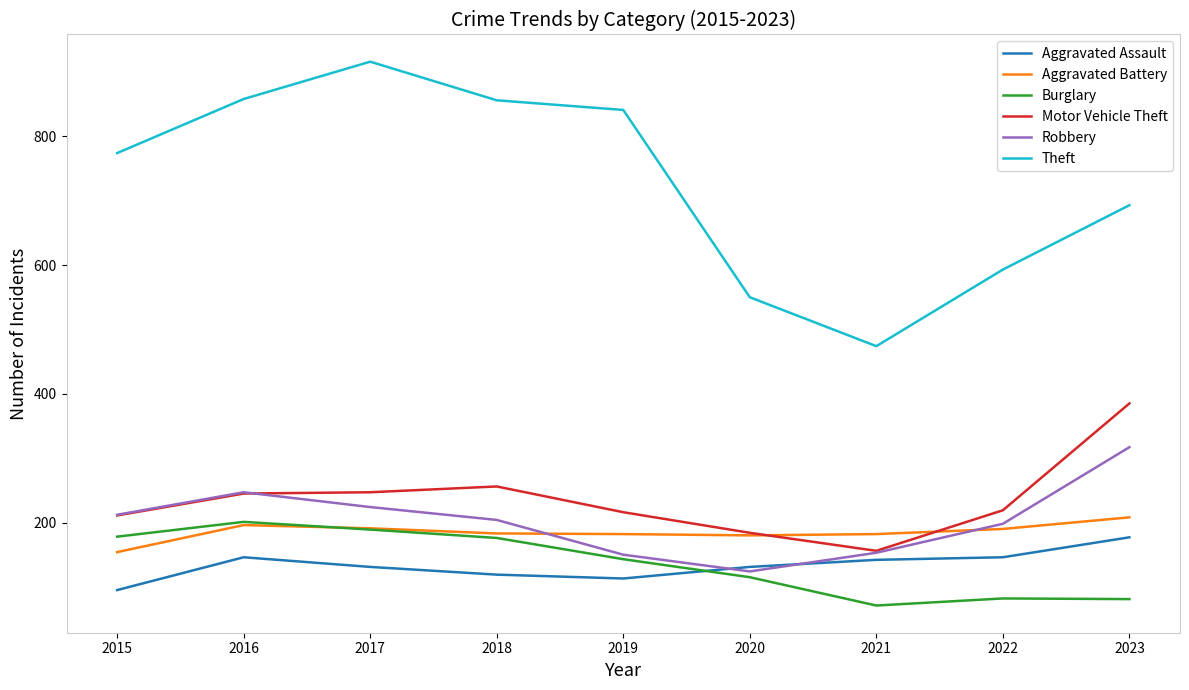

What is the difference between the Aggravated Battery values at 2020 and 2018?

3